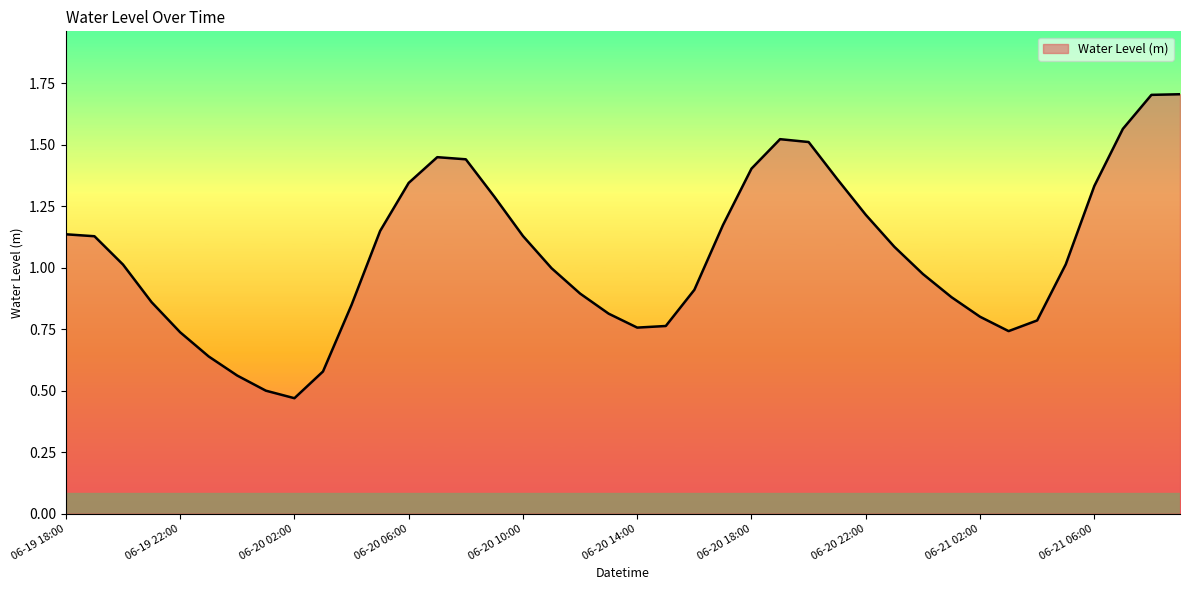

What is the greatest value displayed?

1.7